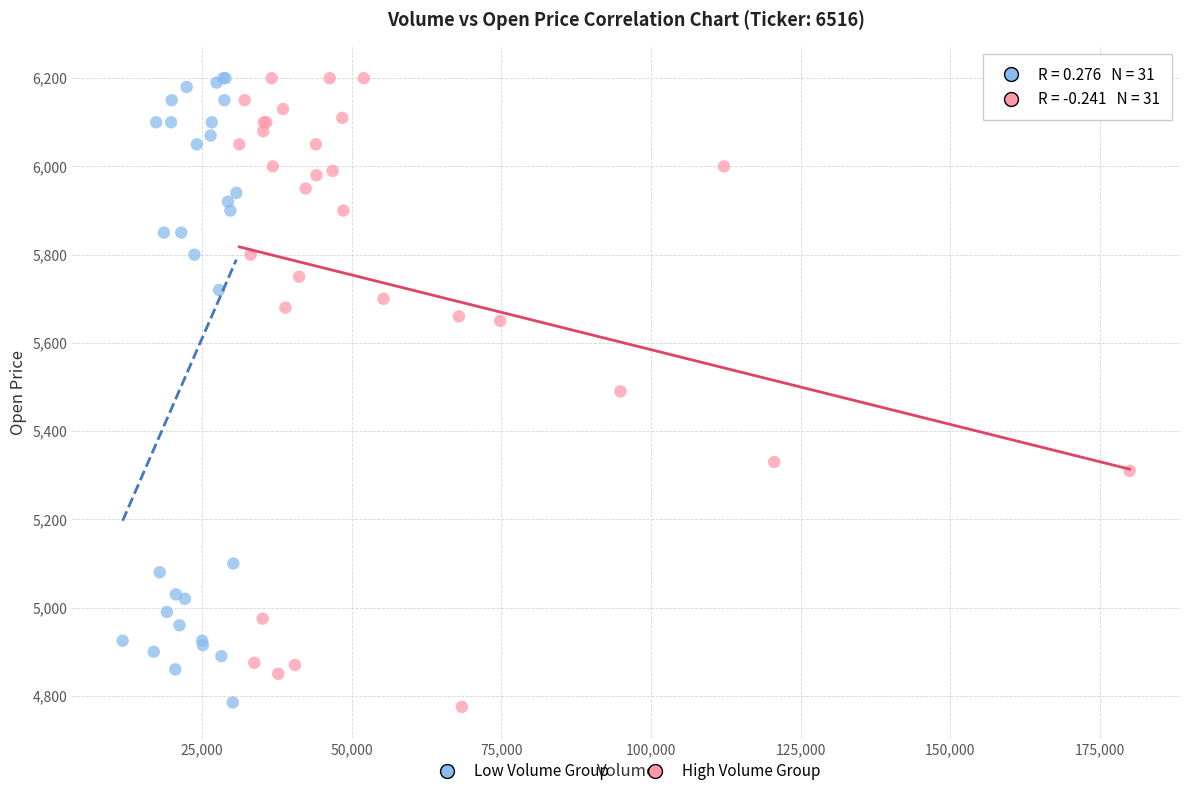

Which series has the largest Y range (max minus min)?

High Volume Group